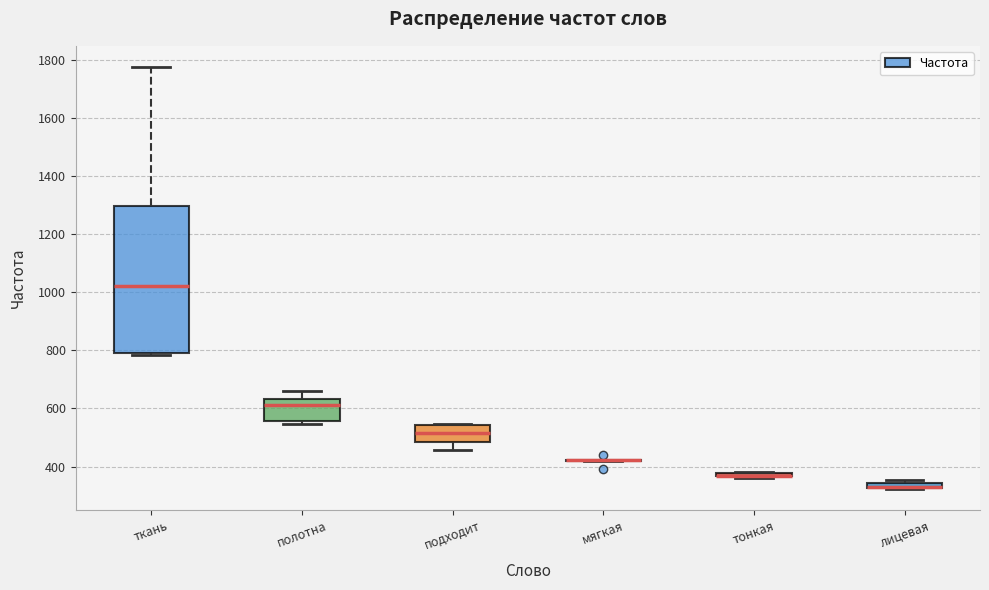

Which box is the tallest, from its lower edge to its upper edge?

ткань